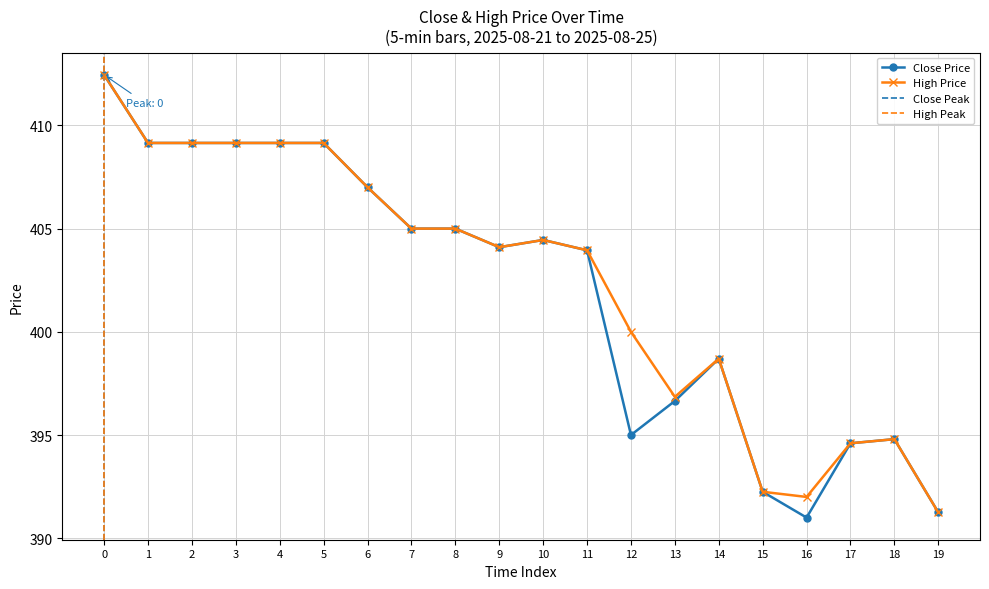

Is the value of Close Price at 14 greater than the value of High Price at 1?

No